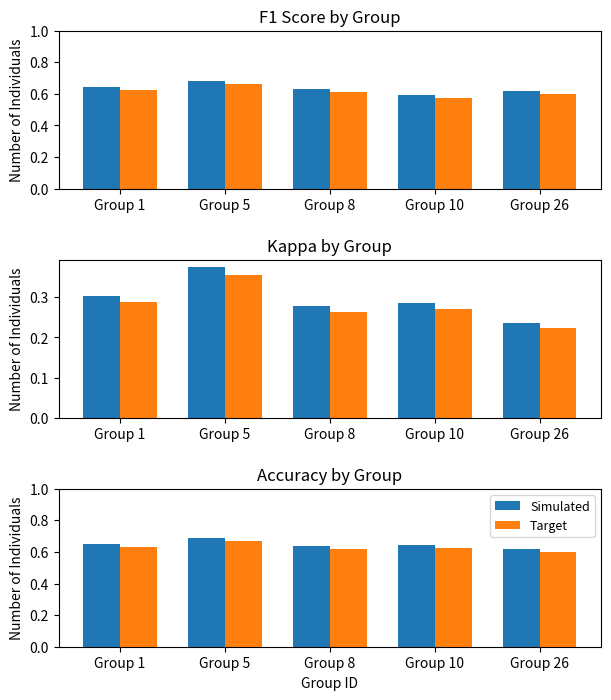

What is the sum of the Target values at Group 8 and Group 26?

1.2